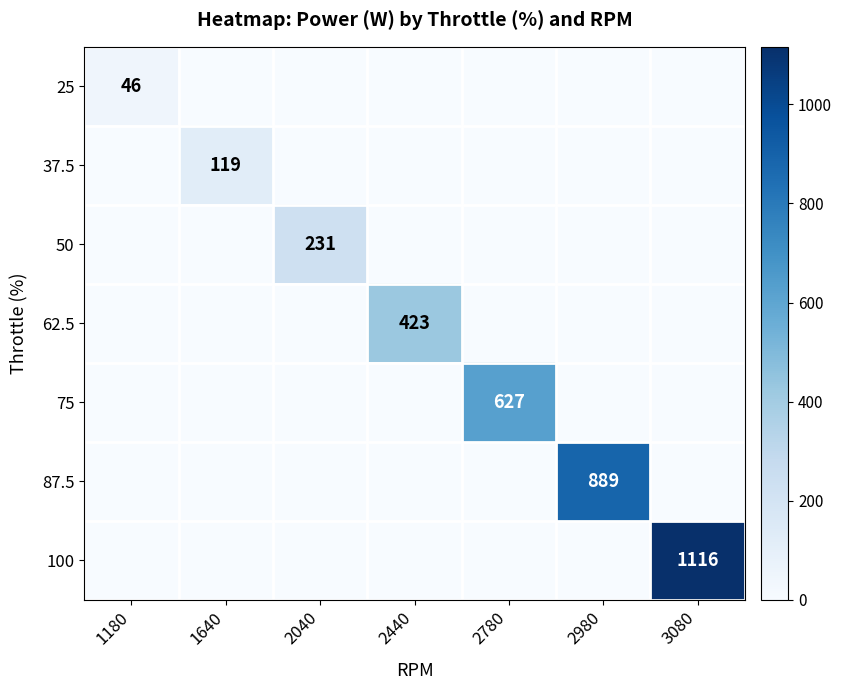

Is the value of 50 at 1640 greater than the value of 87.5 at 1180?

No